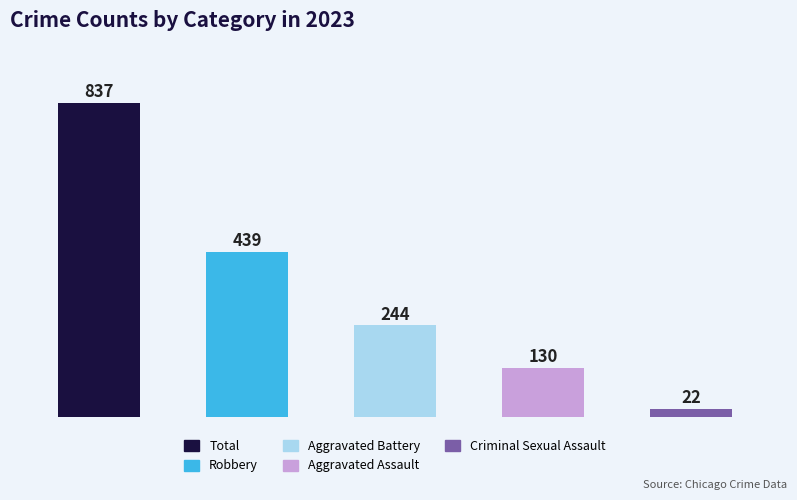

What is the maximum value shown in the chart?

837